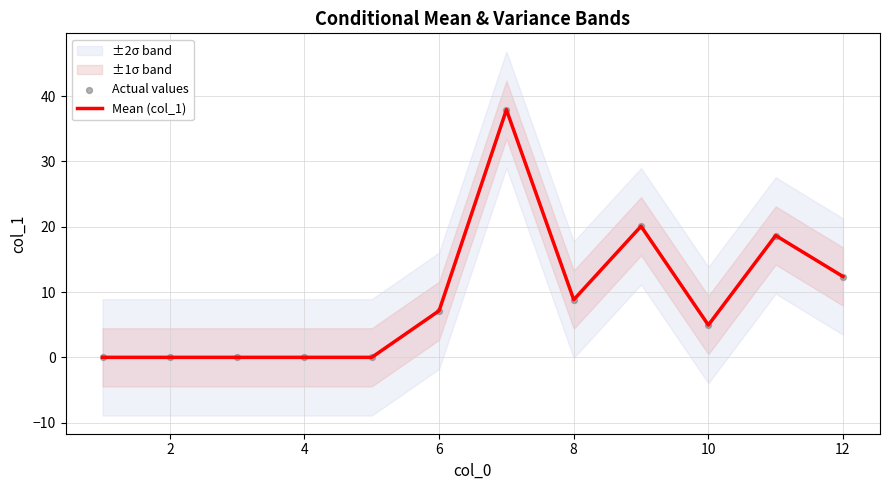

What is the maximum value for Mean (col_1)?

37.9